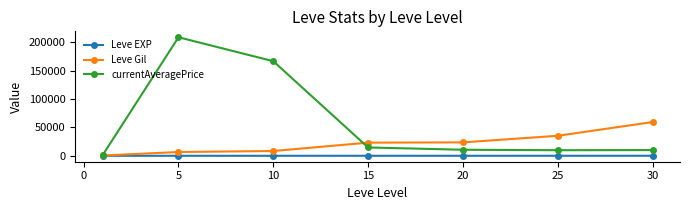

What is the difference between the second highest and minimum values in the Leve EXP series?

33.3